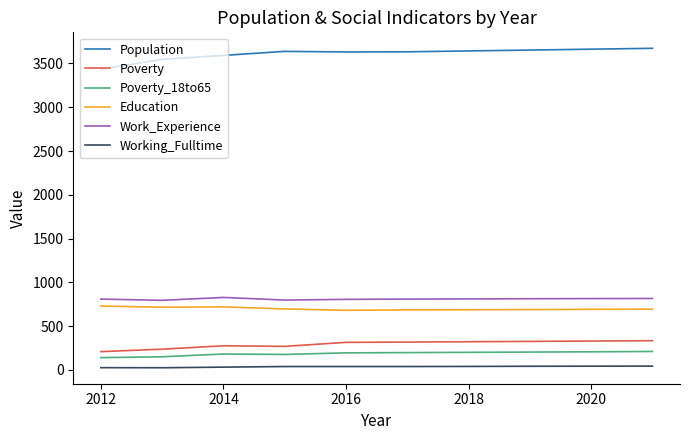

What is the maximum value for Education?

730